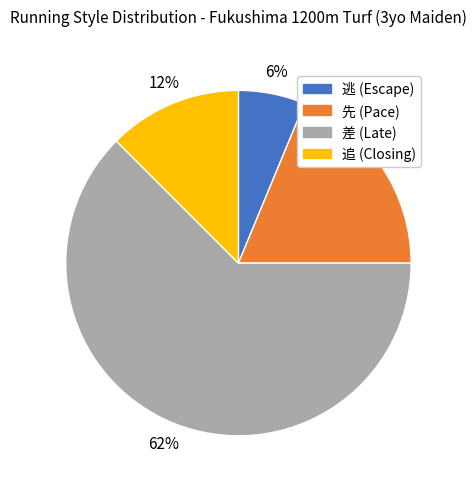

Which slice is the largest?

差